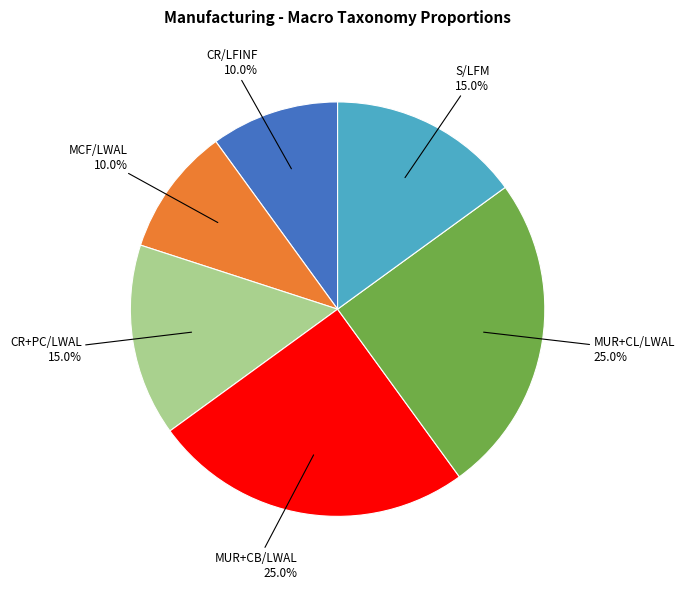

How many segments does this pie chart have?

6